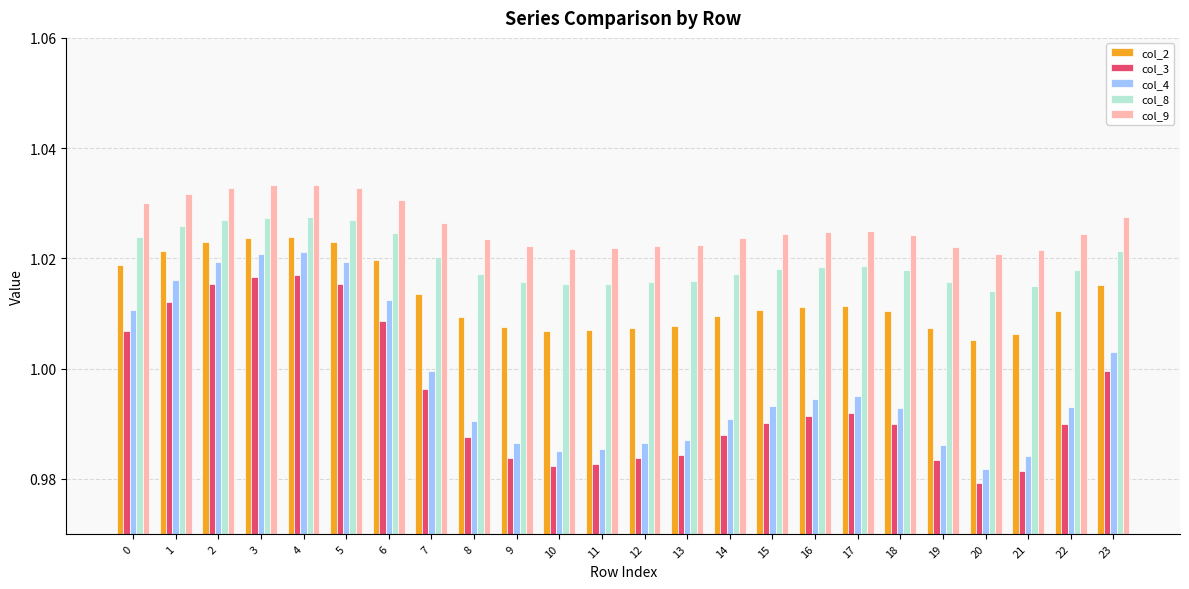

How many data points does each series have?

24